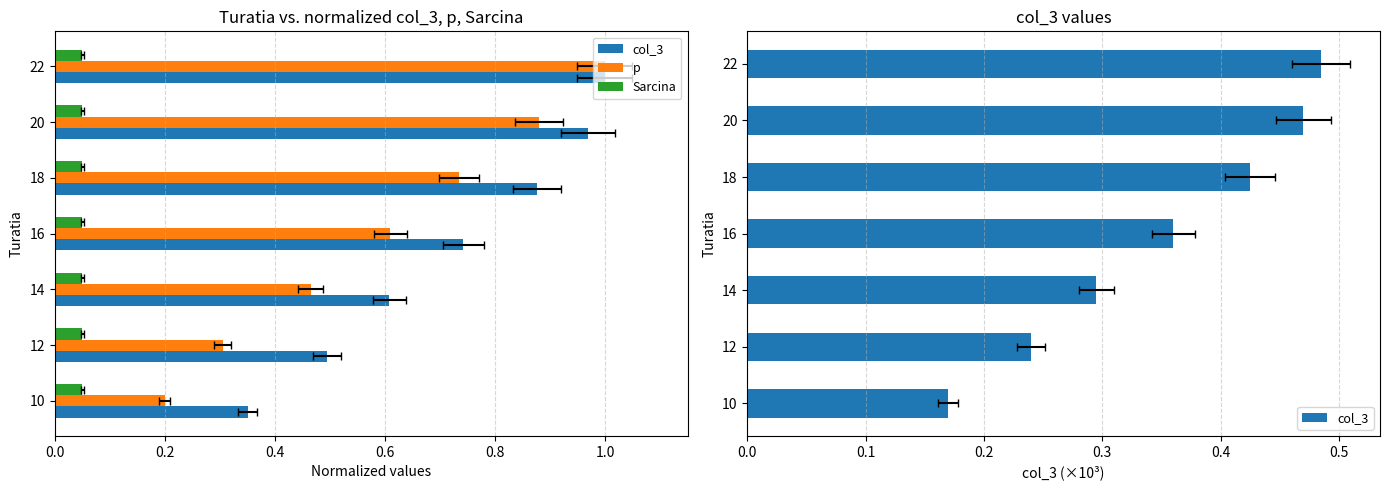

Is the value of p at 20 greater than the value of col_3 at 20?

Yes